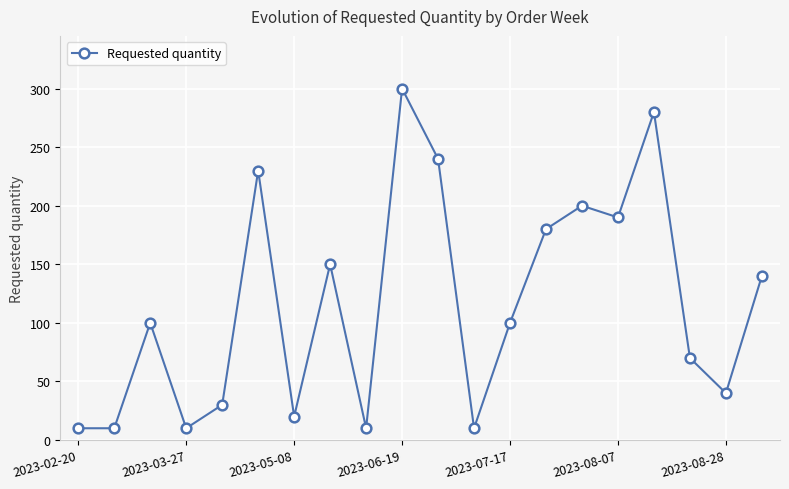

Reading left to right, what are all the values shown in this chart?

10	10	100	10	30	230	20	150	10	300	240	10	100	180	200	190	280	70	40	140